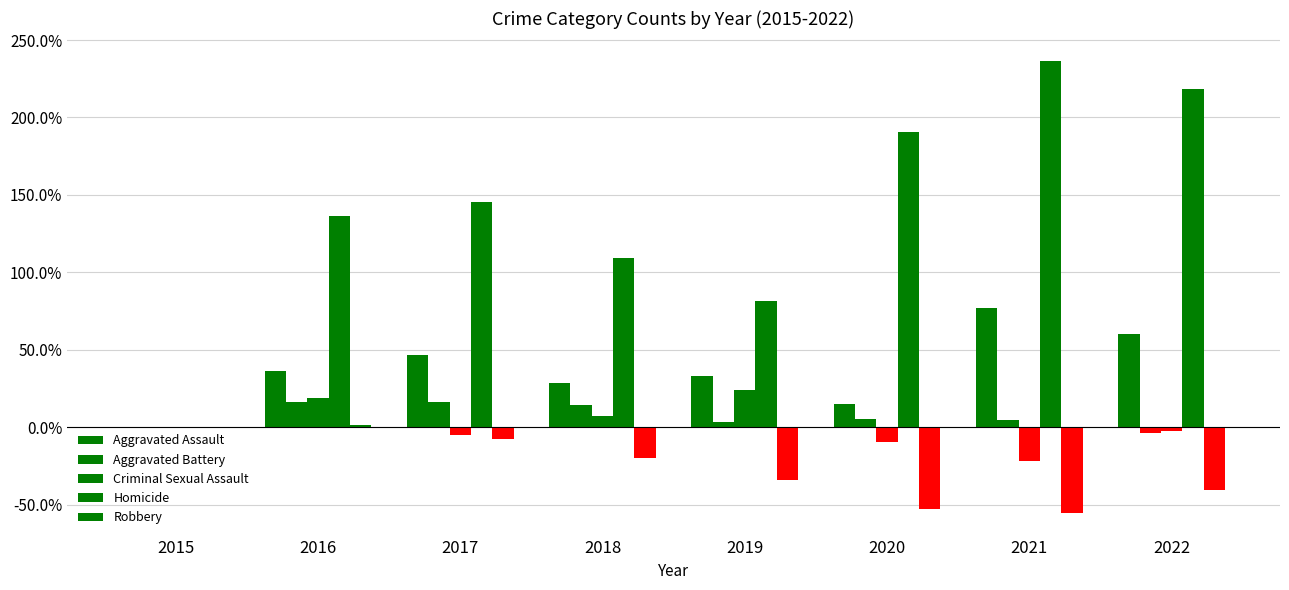

Reading right to left, transcribe all the data shown in this chart.

Aggravated Assault: 2022=60.2	2021=77.0	2020=14.9	2019=32.9	2018=28.6	2017=46.6	2016=36.6	2015=0.0
Aggravated Battery: 2022=-3.6	2021=4.5	2020=5.3	2019=3.2	2018=14.6	2017=16.2	2016=16.2	2015=0.0
Criminal Sexual Assault: 2022=-2.4	2021=-21.4	2020=-9.5	2019=23.8	2018=7.1	2017=-4.8	2016=19.0	2015=0.0
Homicide: 2022=218.2	2021=236.4	2020=190.9	2019=81.8	2018=109.1	2017=145.5	2016=136.4	2015=0.0
Robbery: 2022=-40.5	2021=-55.3	2020=-52.8	2019=-33.8	2018=-20.1	2017=-7.5	2016=1.7	2015=0.0